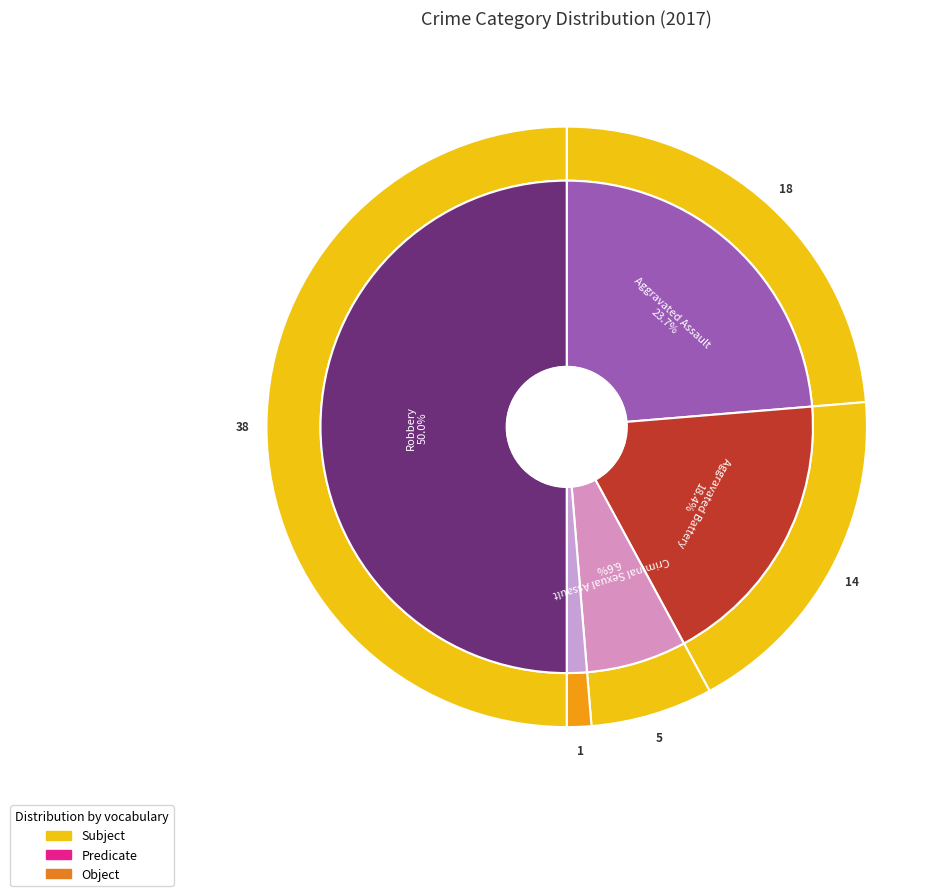

What percentage do Aggravated Assault and Homicide together represent?

25.0%